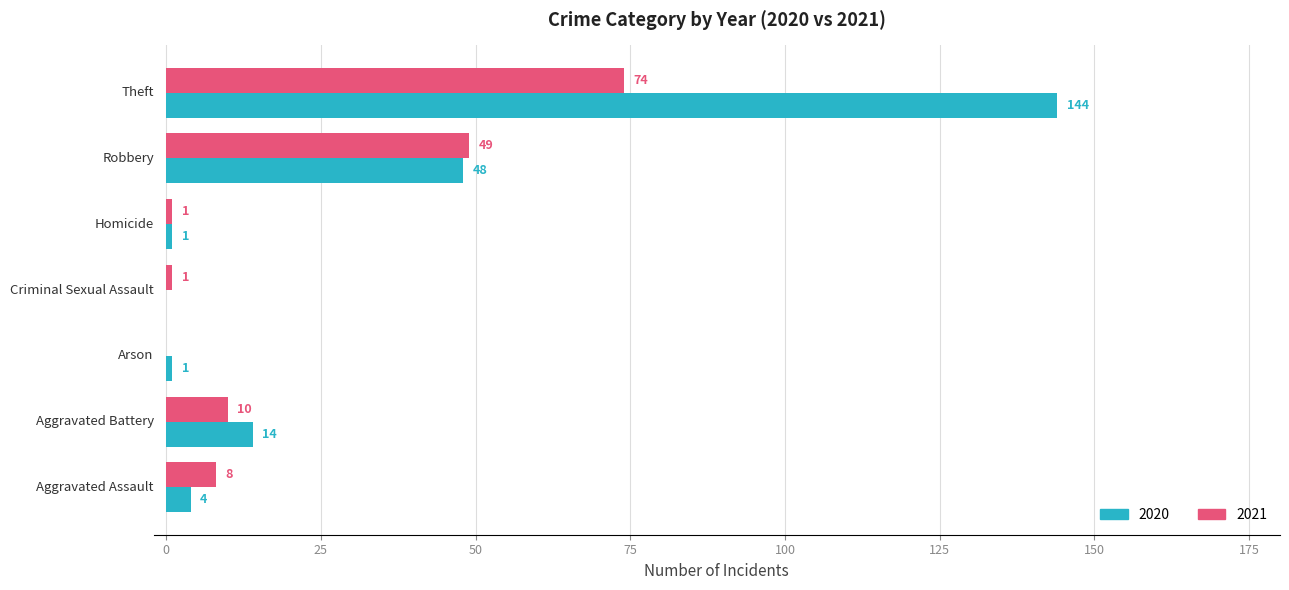

What is the highest value of the 2021 series?

74